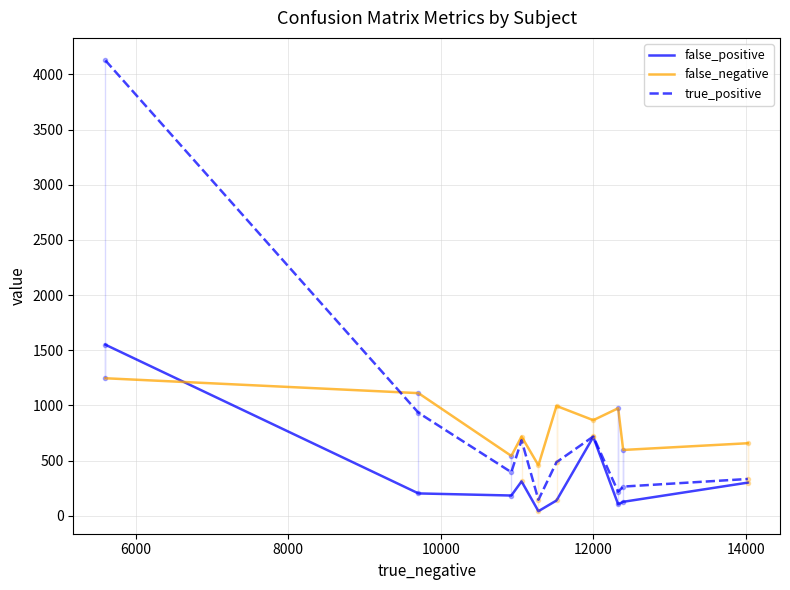

Which series has the widest spread of values?

true_positive